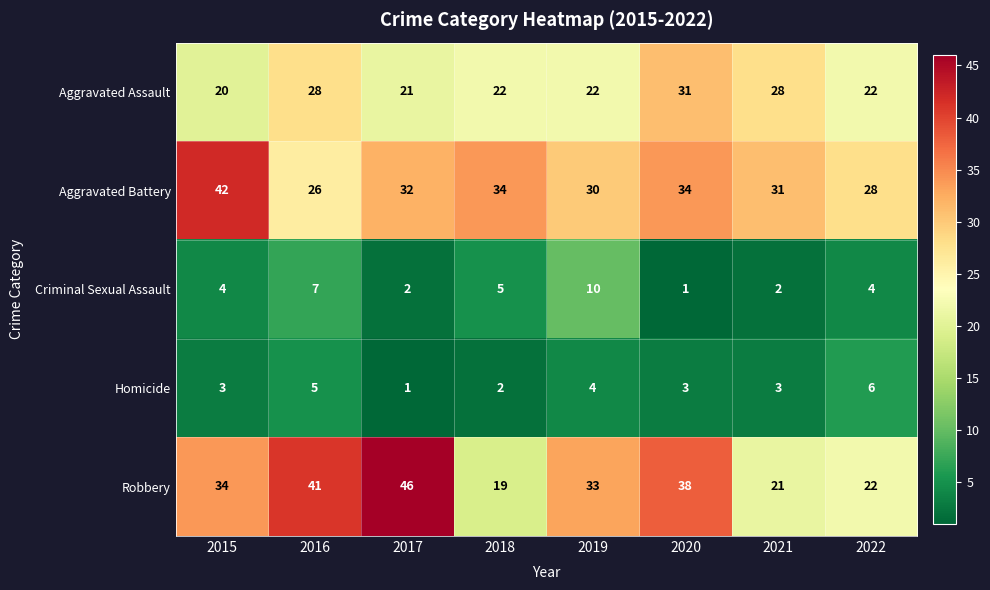

The Robbery series shows 58 at 2019. True or false?

False